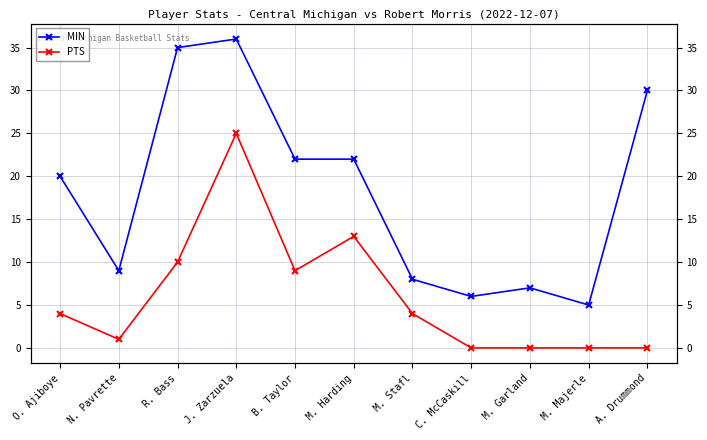

Is it true that PTS equals 4 at O. Ajiboye?

True